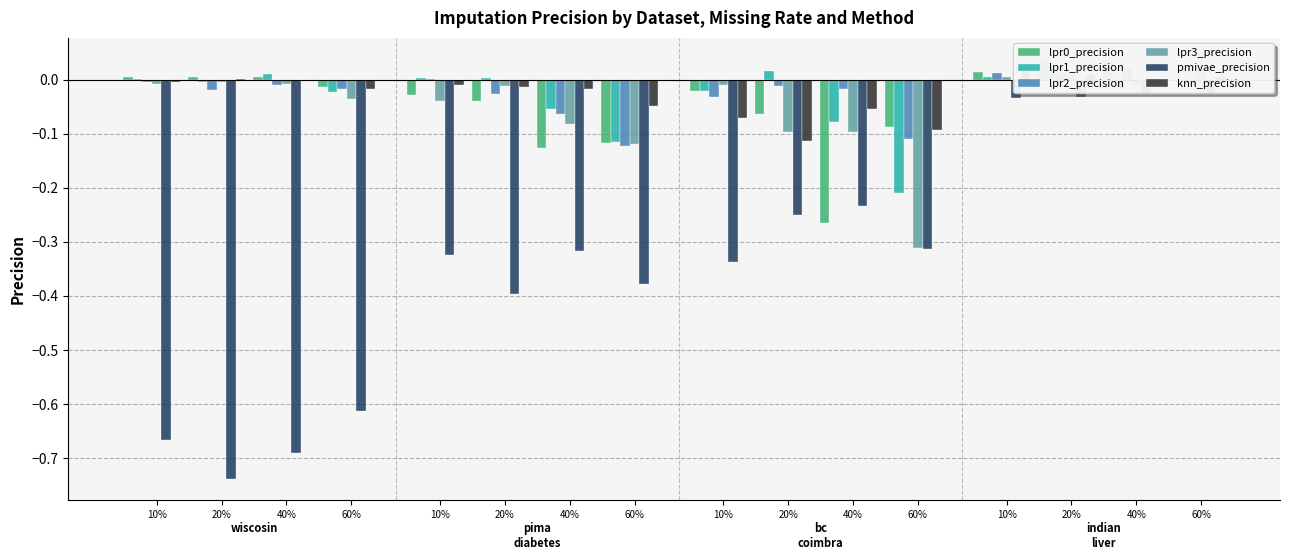

Is it true that lpr3_precision equals -0.1 at 60%?

False